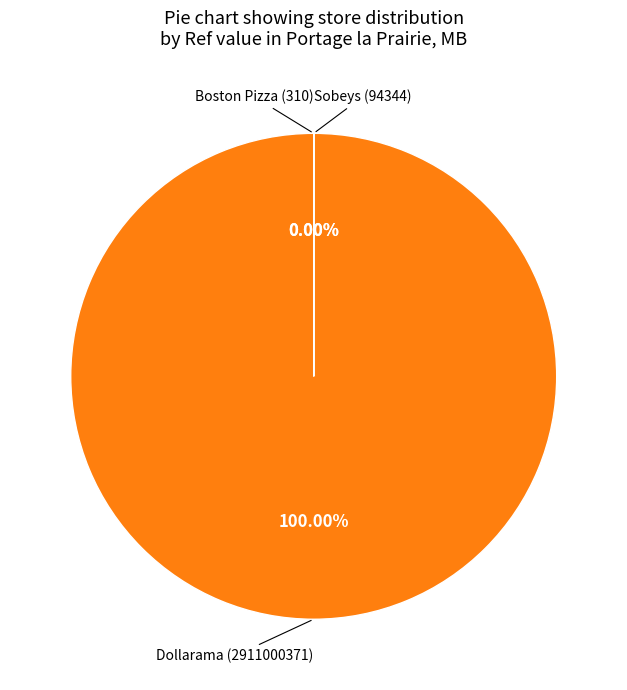

To the nearest percent, what is the difference between the bostonpizza and dollarama slice percentages?

100%